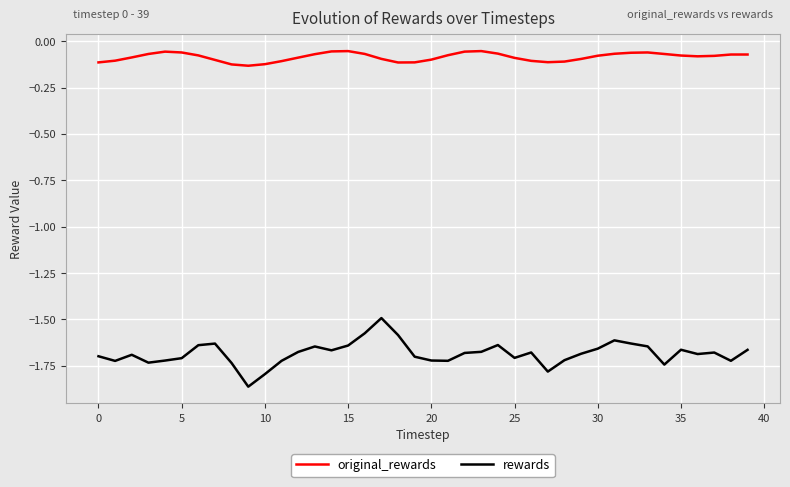

Rank the series by their average value, from highest to lowest.

original_rewards, rewards